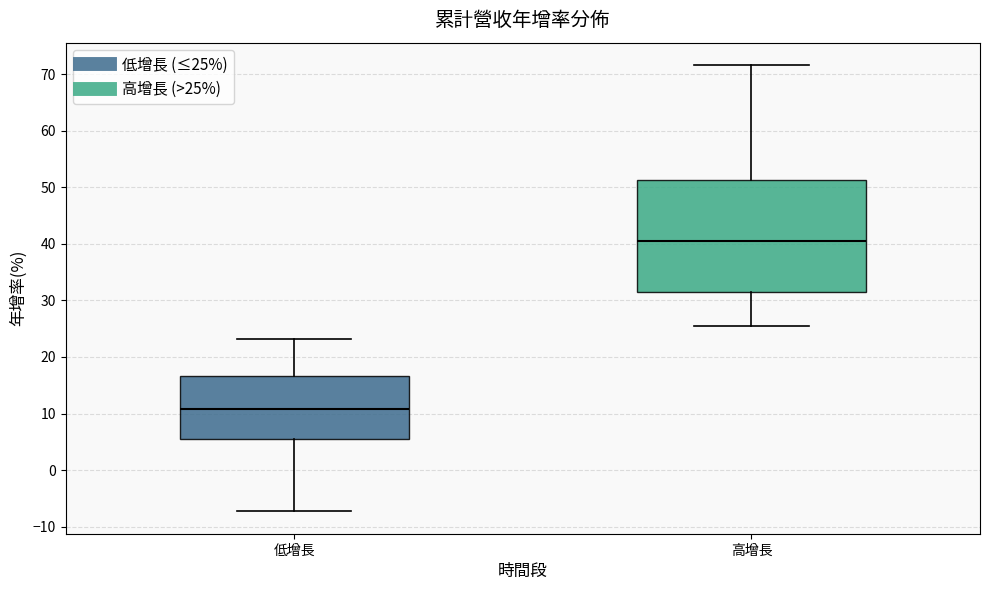

Reading left to right, read every box against the y-axis: the position of its median line, the range the box covers, and the ends of its whiskers. The values are not printed on the chart, so give them approximately, as read against the axis.

低增長: median 11, box 6 to 17, whiskers -7 to 23
高增長: median 41, box 31 to 51, whiskers 25 to 72